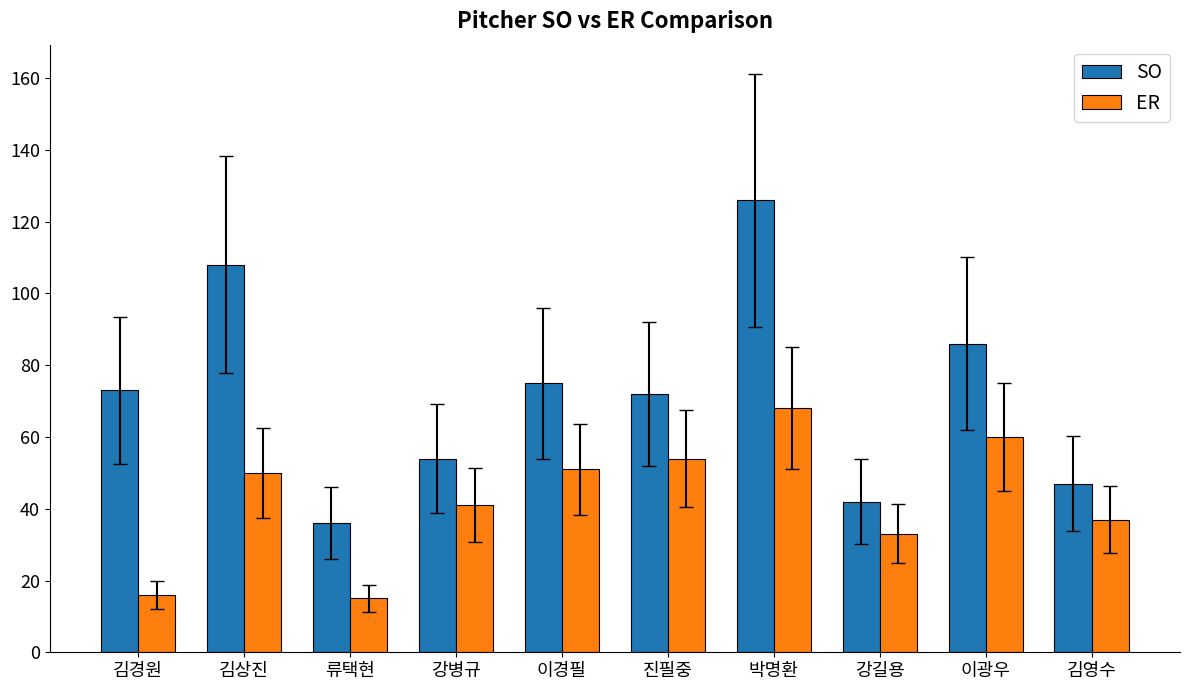

Rank the series by their average value, from lowest to highest.

ER, SO